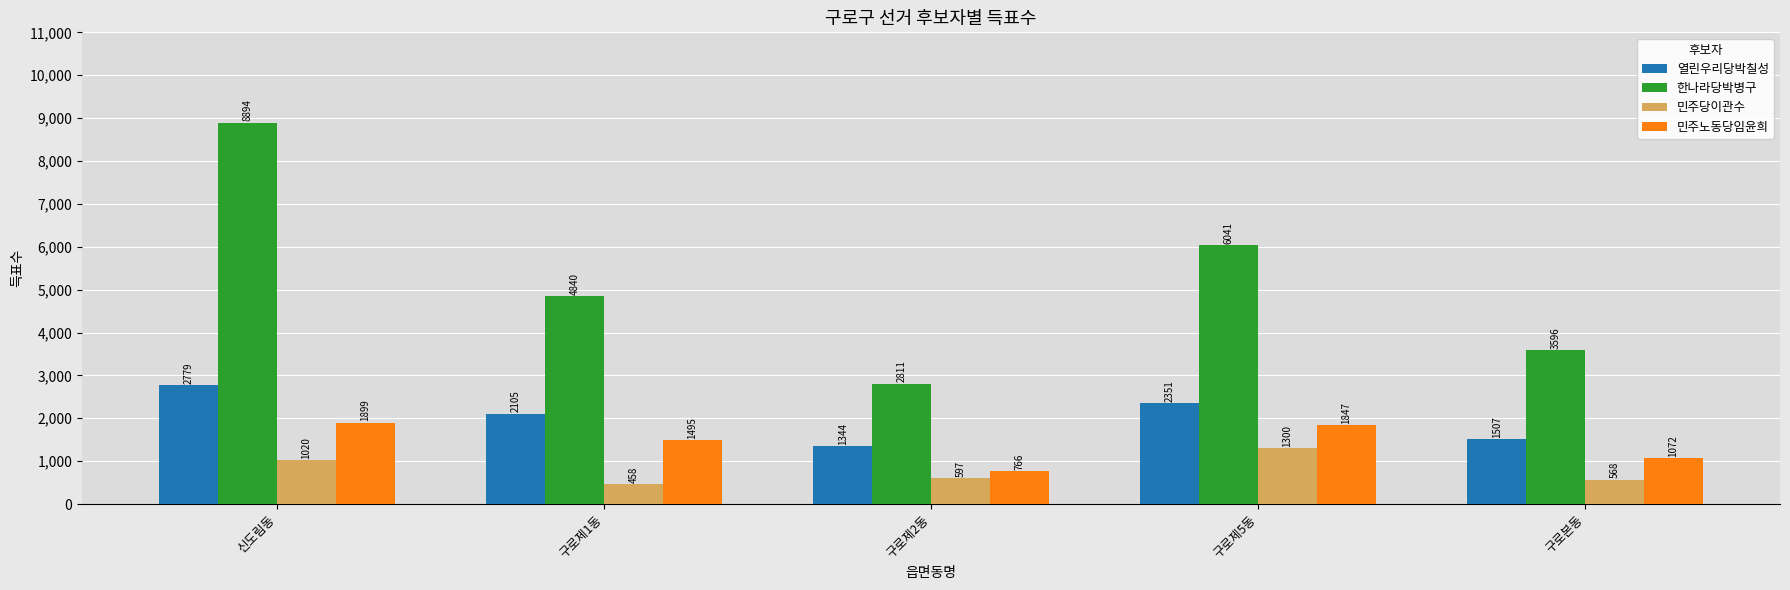

What is the spread (max minus min) of values at 신도림동?

7874